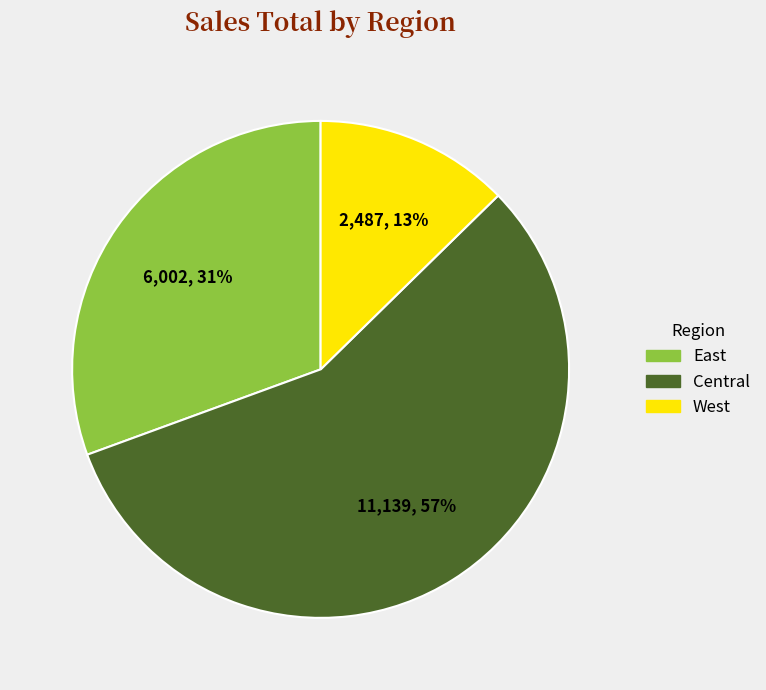

Do East and Central together represent more than half of the pie?

Yes